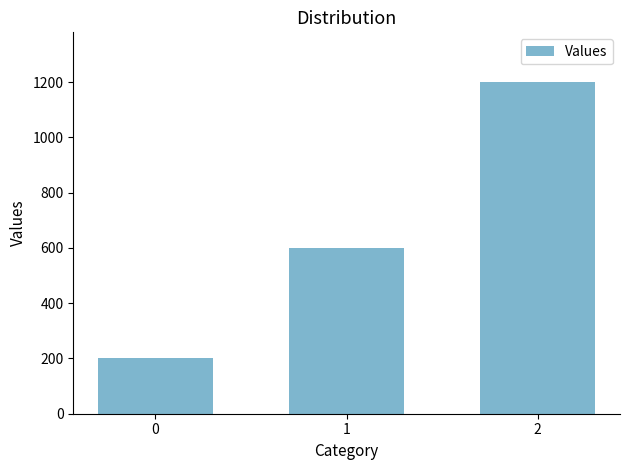

What is the value of the 1st bar from the left?

200